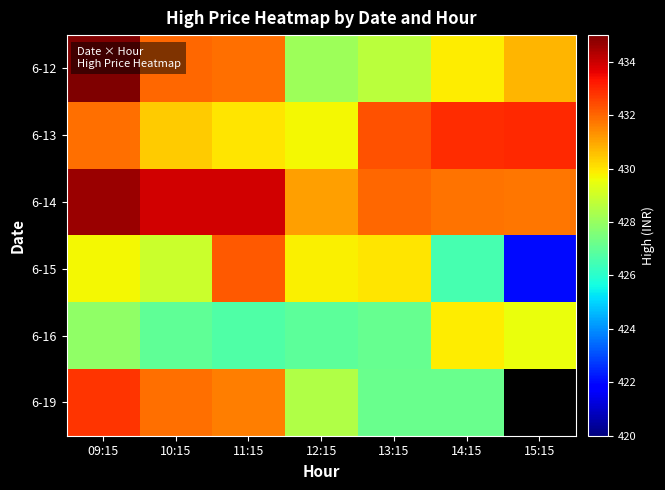

How many data points does each series have?

7